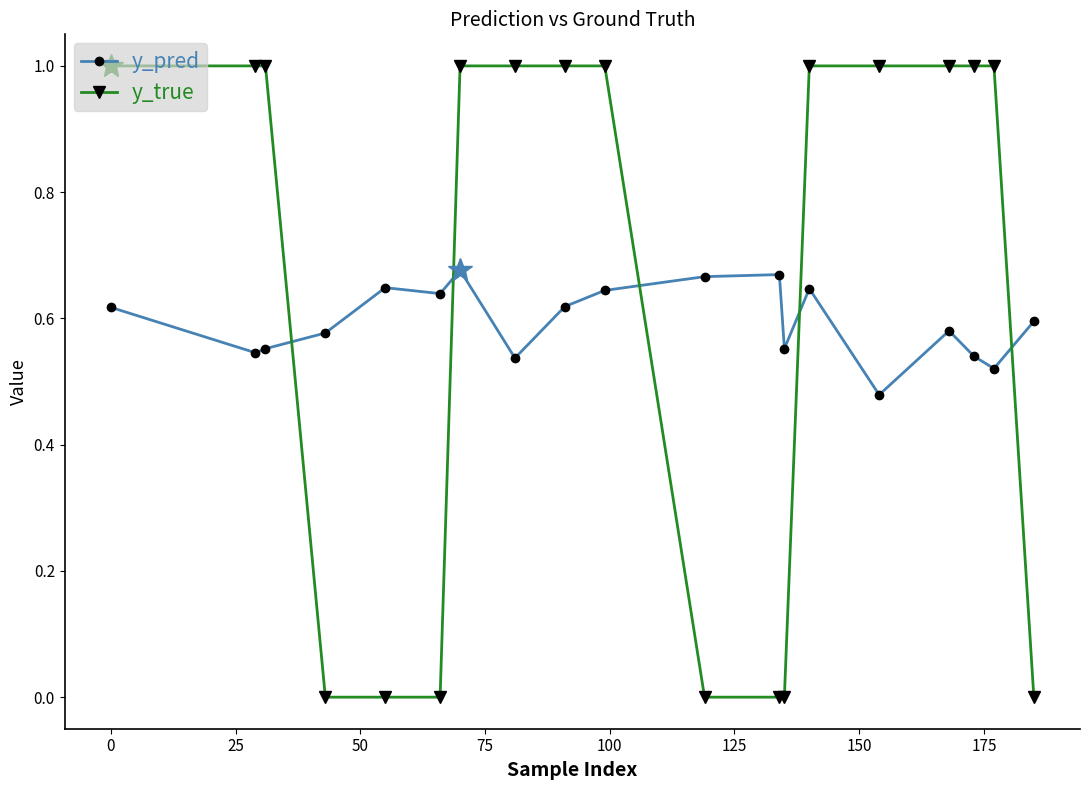

List the series in order of their peak value, lowest first.

y_pred, y_true